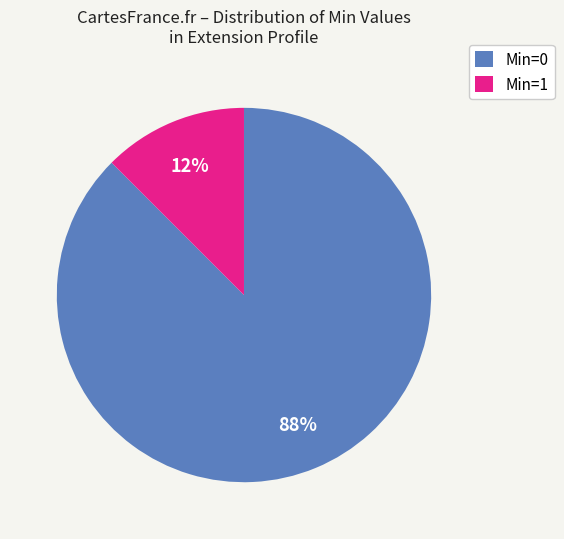

Rank the categories by value from highest to lowest.

Min=0, Min=1